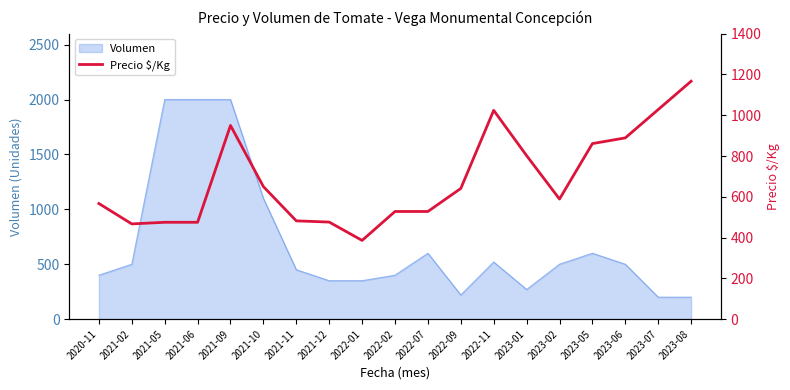

The value of Volumen at 2023-01 is 395. True or false?

False